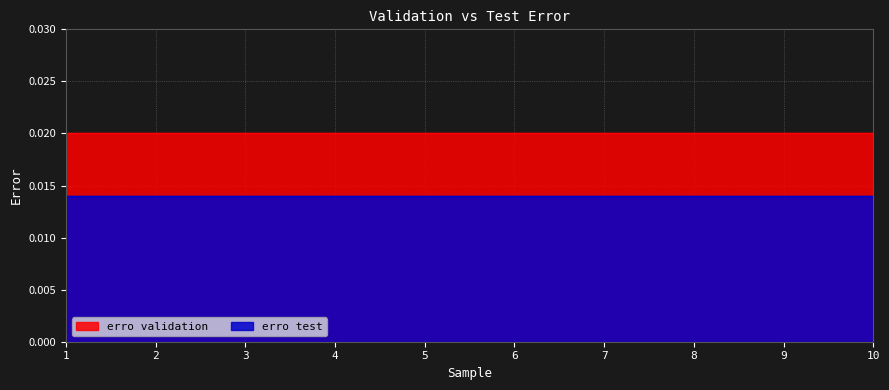

True or false: erro validation and erro test intersect in this chart.

False